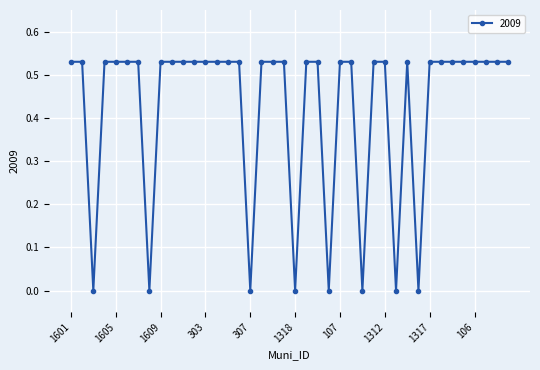

What is the sum of all values?

17.0